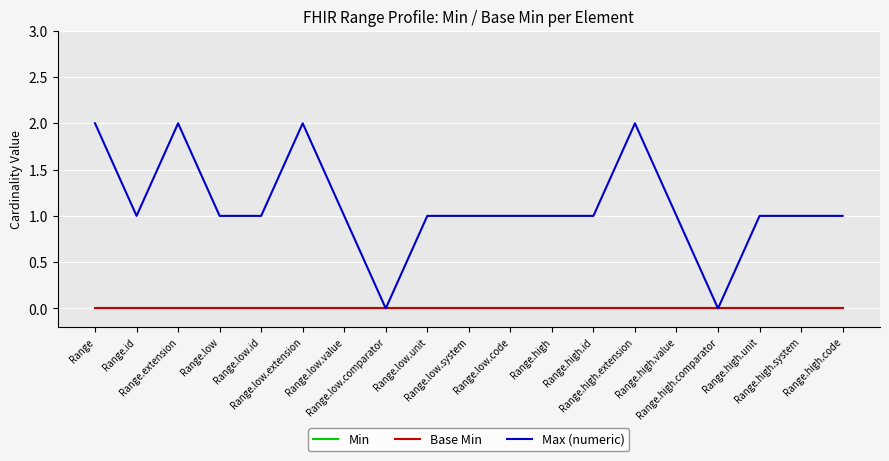

At Range.high.unit, list the series in order from smallest to largest.

Min, Base Min, Max (numeric)